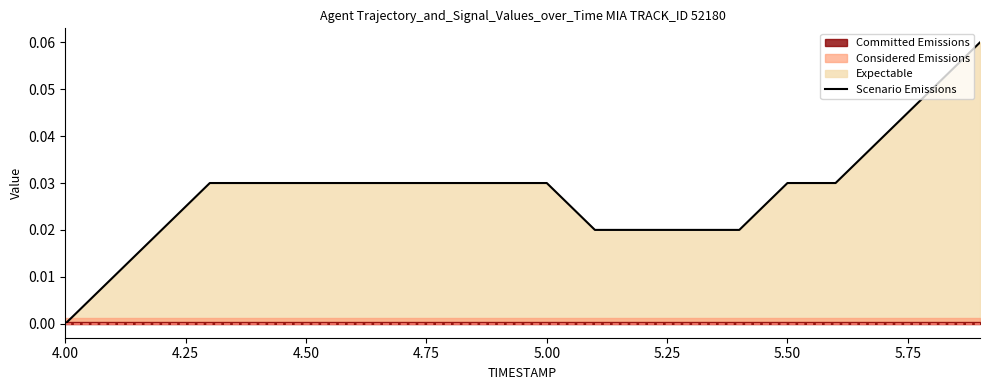

How many lines are shown in the chart?

1